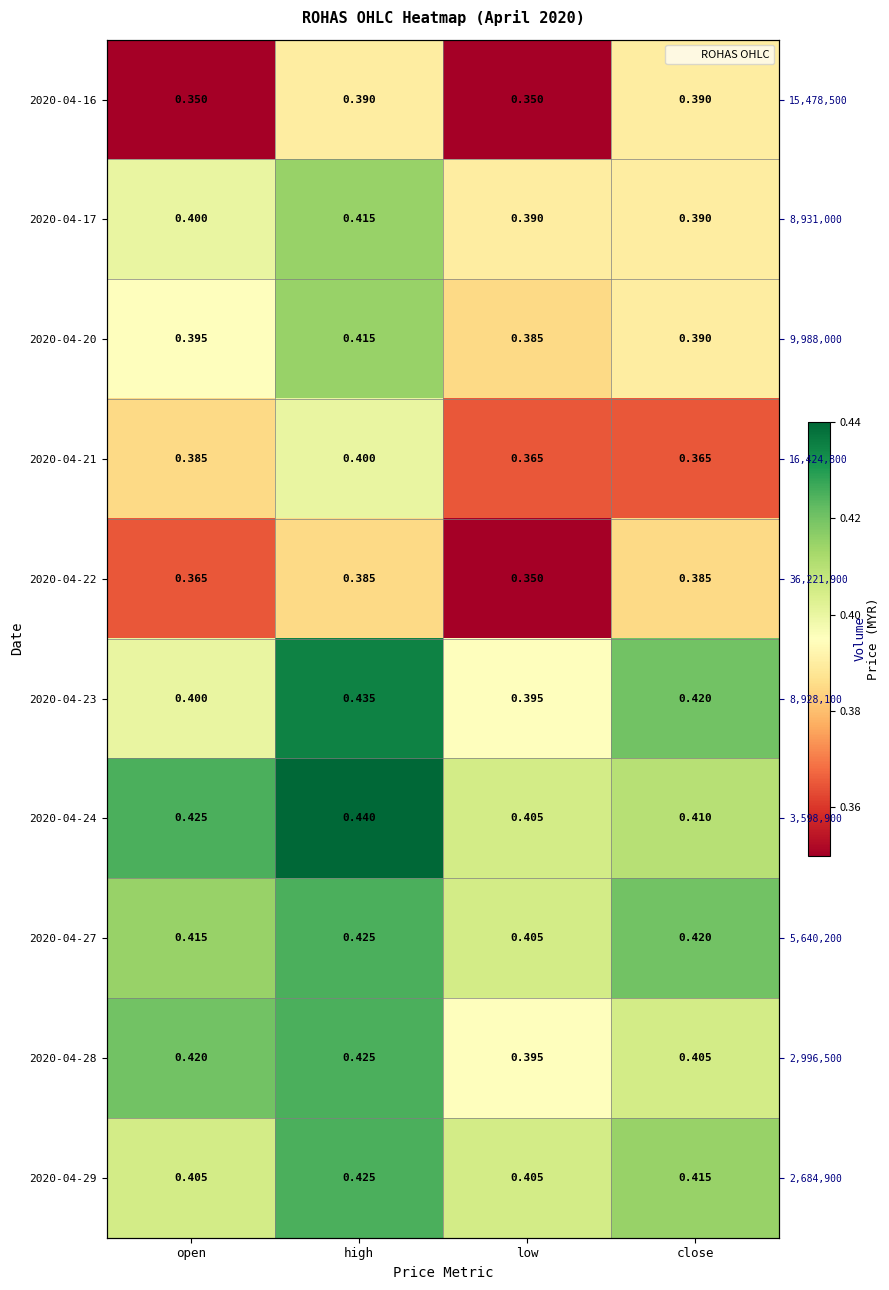

True or false: 2020-04-29 has a value of 0.1 at close.

False